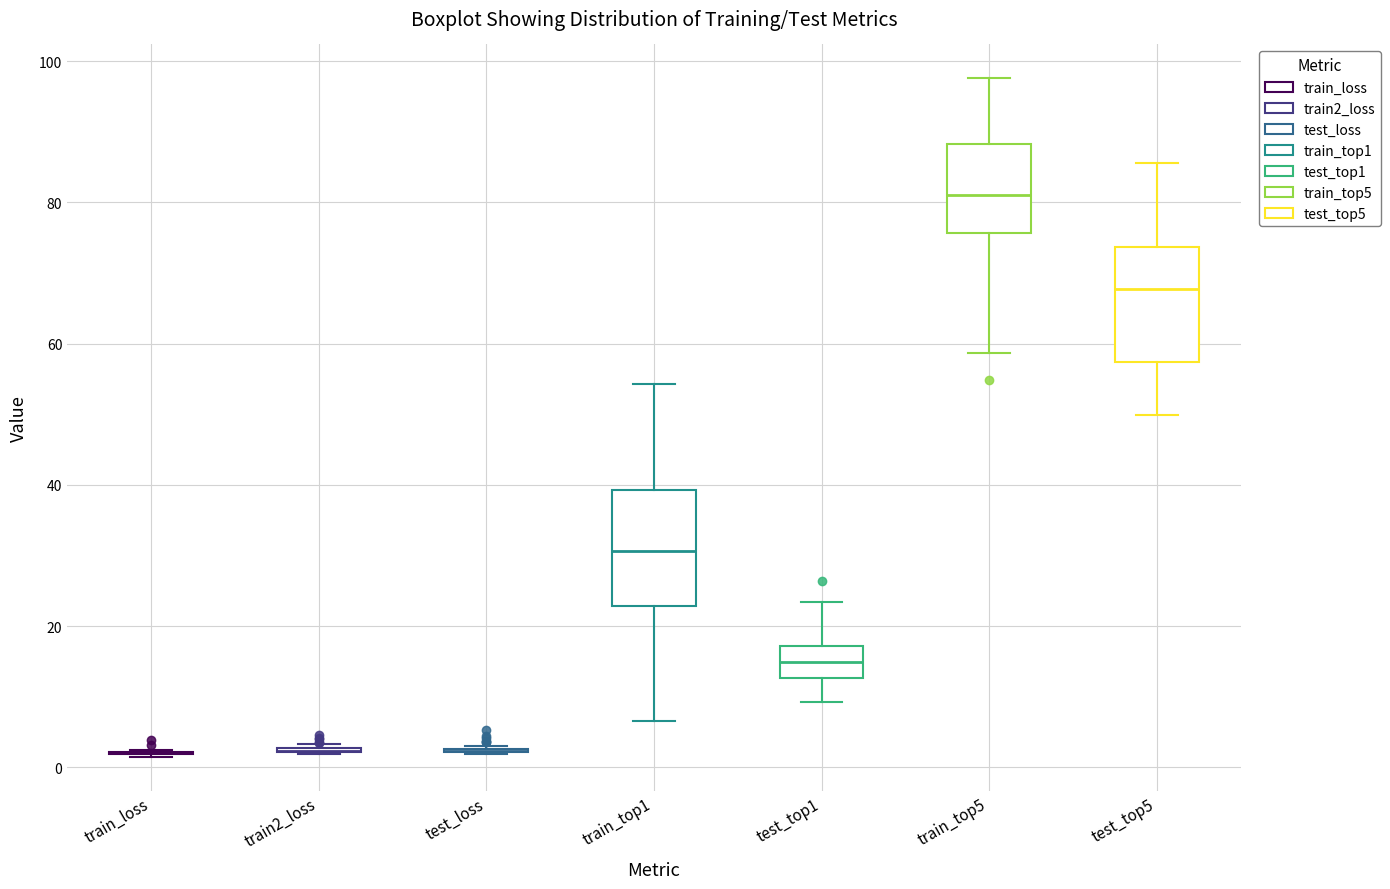

Reading left to right, transcribe this box plot: for each box, give where its median line is, the range the box spans, and where its two whiskers end, as read against the y-axis. The values are not printed on the chart, so give them approximately, as read against the axis.

train_loss: box collapsed to a line at 2, whiskers 2 to 2
train2_loss: box collapsed to a line at 2, whiskers 2 to 4
test_loss: box collapsed to a line at 2, whiskers 2 to 4
train_top1: median 30, box 22 to 40, whiskers 6 to 54
test_top1: median 14, box 12 to 18, whiskers 10 to 24
train_top5: median 80, box 76 to 88, whiskers 58 to 98
test_top5: median 68, box 58 to 74, whiskers 50 to 86